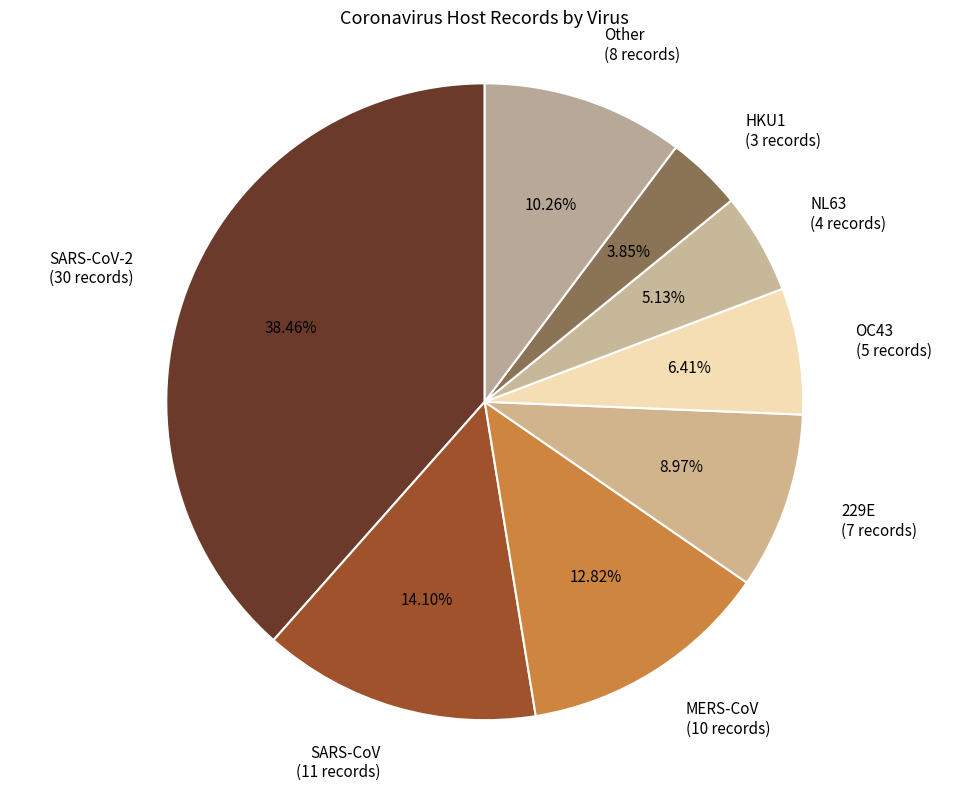

What percentage is NOT represented by OC43?

93.6%